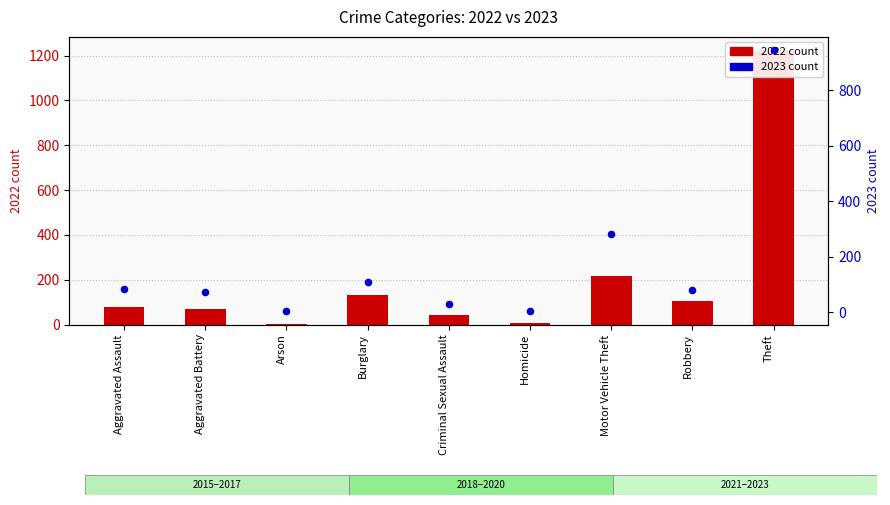

At how many categories does at least one series exceed 1075?

1